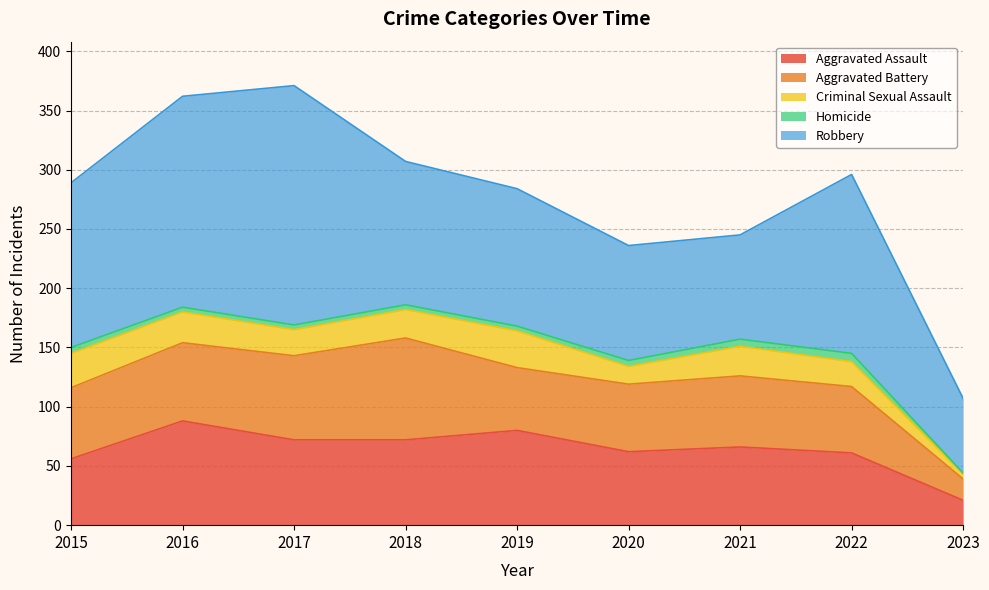

At which category does the chart reach its peak across all series?

2017